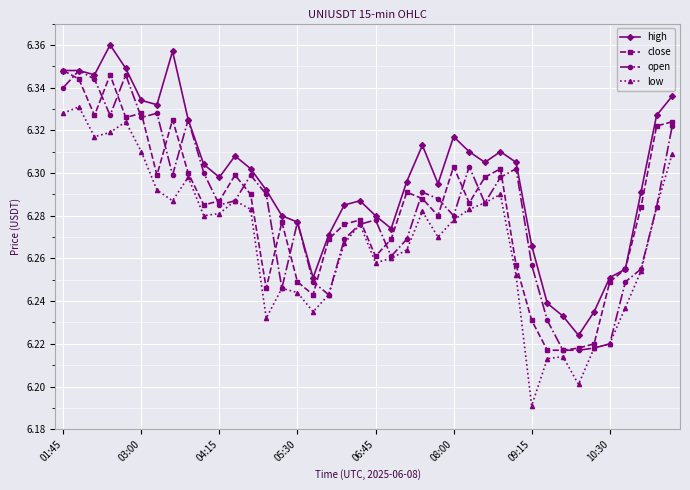

Which series has the largest total across all categories?

high